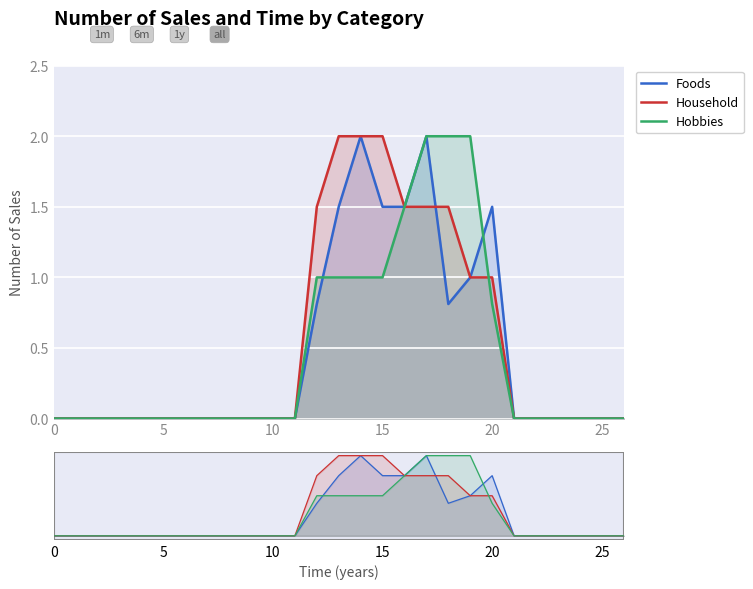

After their last crossing, which series has the higher values: Household or Foods?

Household